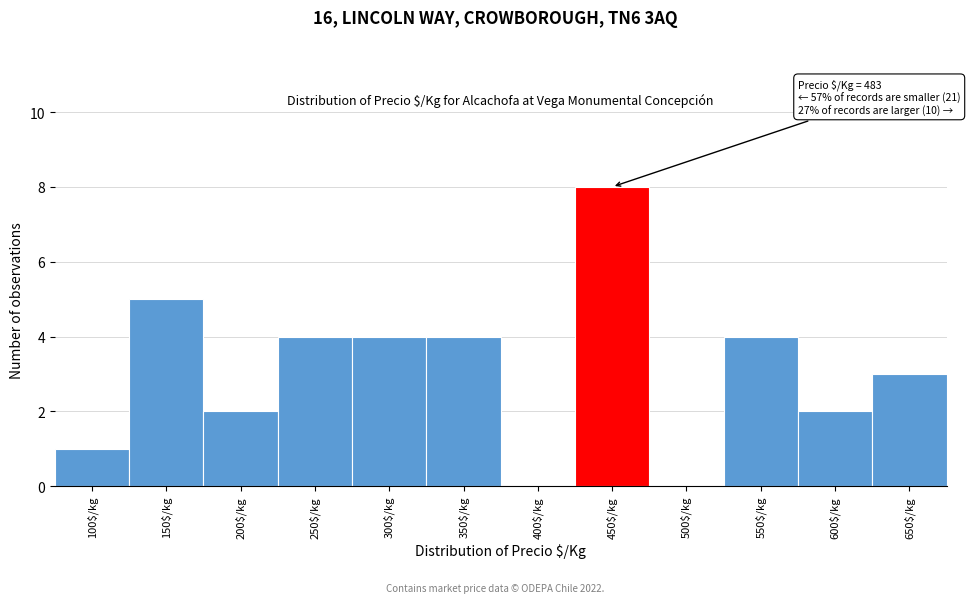

What is the sum of all values?

37